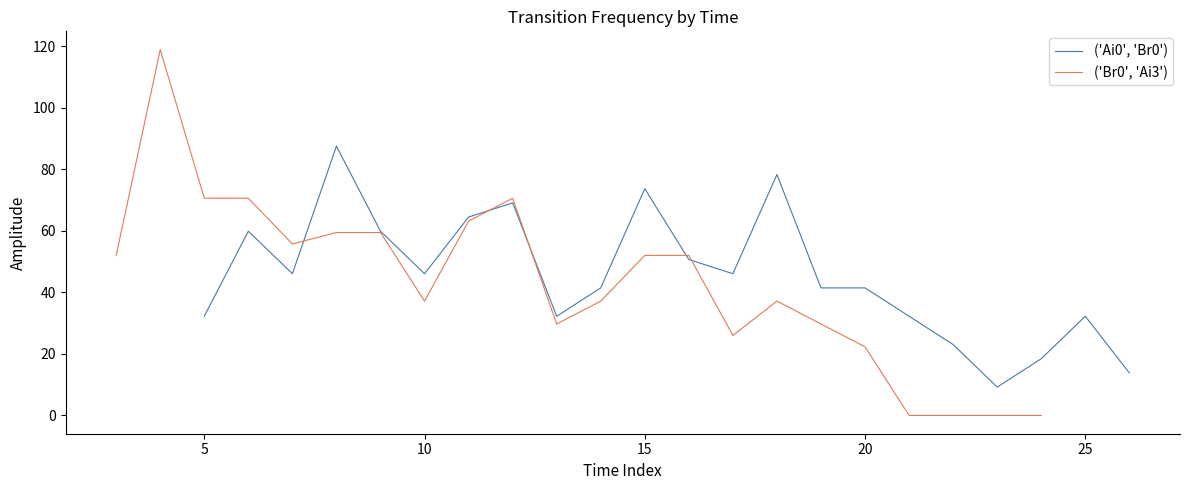

True or false: ('Ai0', 'Br0') has more than 0 interior local peaks.

True